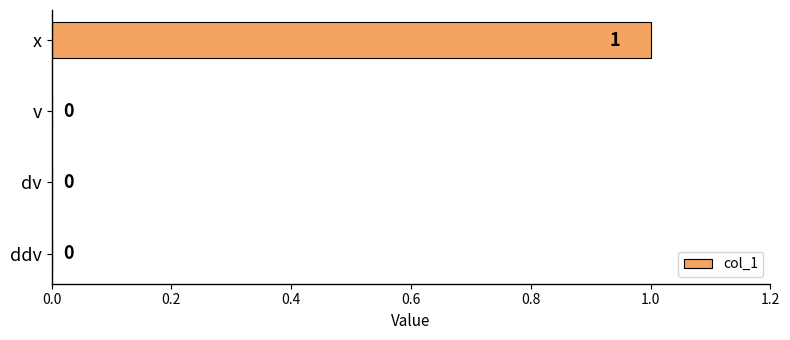

At which category does the chart reach its peak across all series?

x